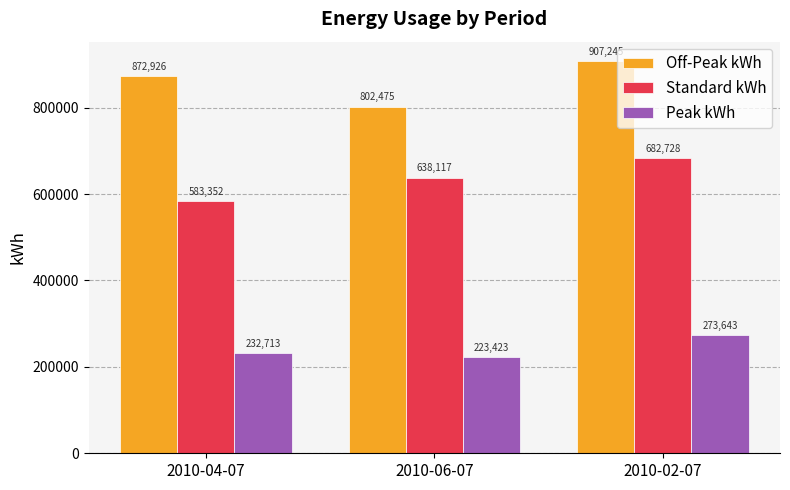

Is it true that Off-Peak kWh equals 382618.2 at 2010-04-07?

False